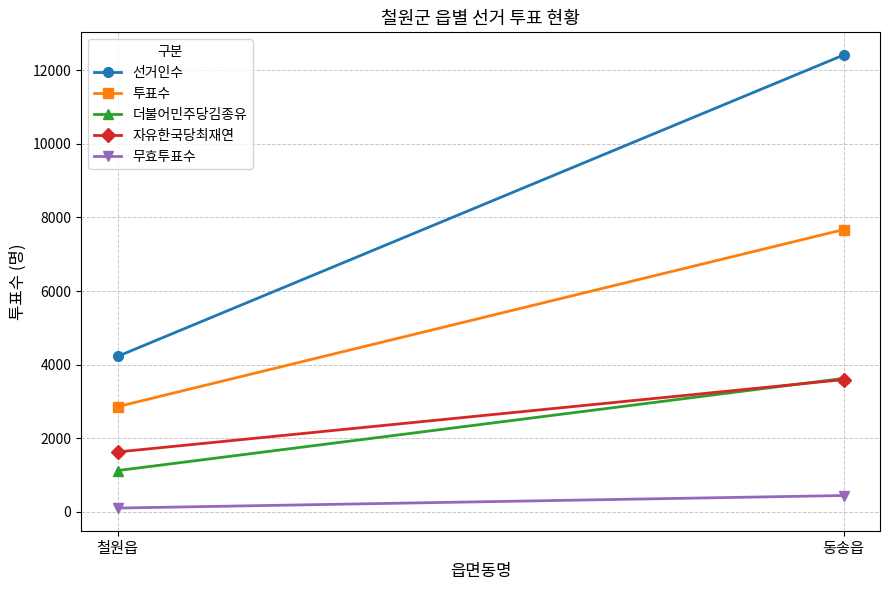

Reading left to right, transcribe all the data shown in this chart.

선거인수: 4226	12414
투표수: 2860	7672
더불어민주당김종유: 1124	3629
자유한국당최재연: 1630	3596
무효투표수: 106	447